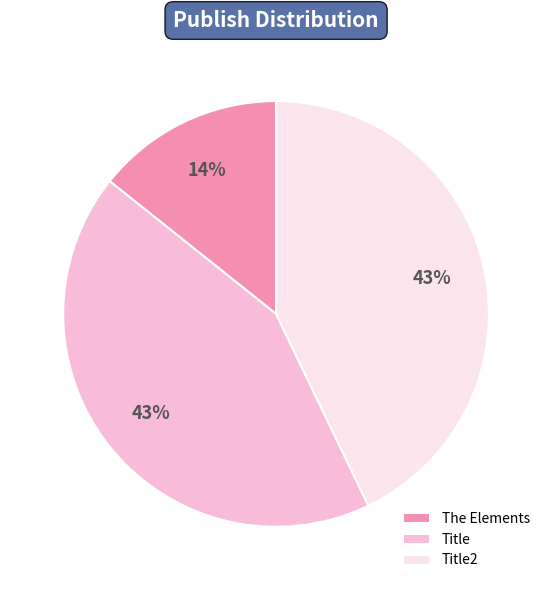

Is it true that Title2 is 36% of the pie?

False